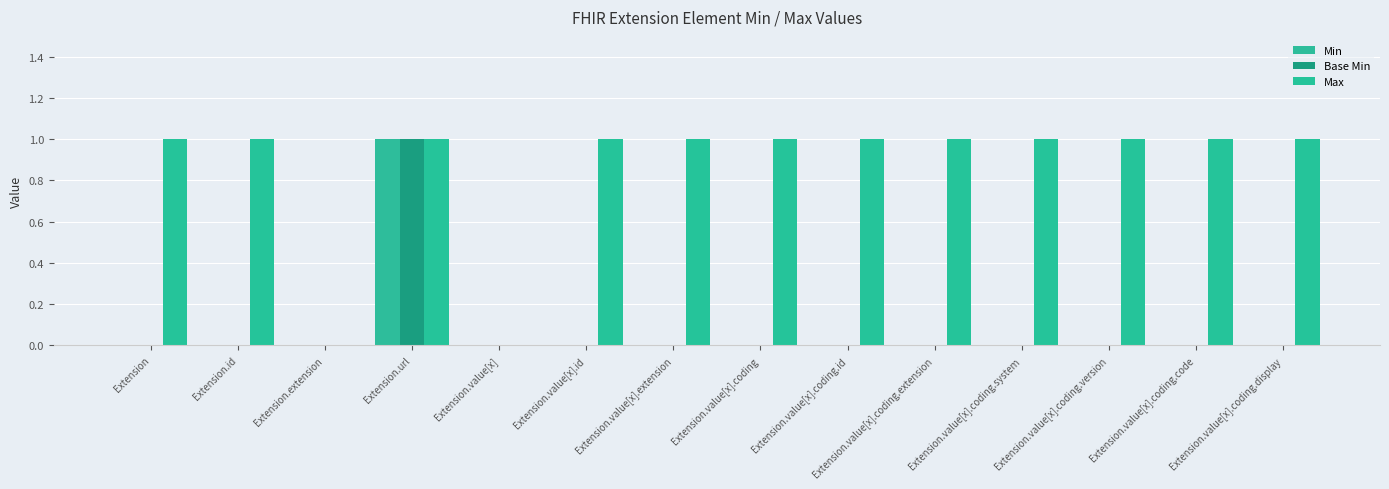

Which series has the largest range (max minus min)?

Min